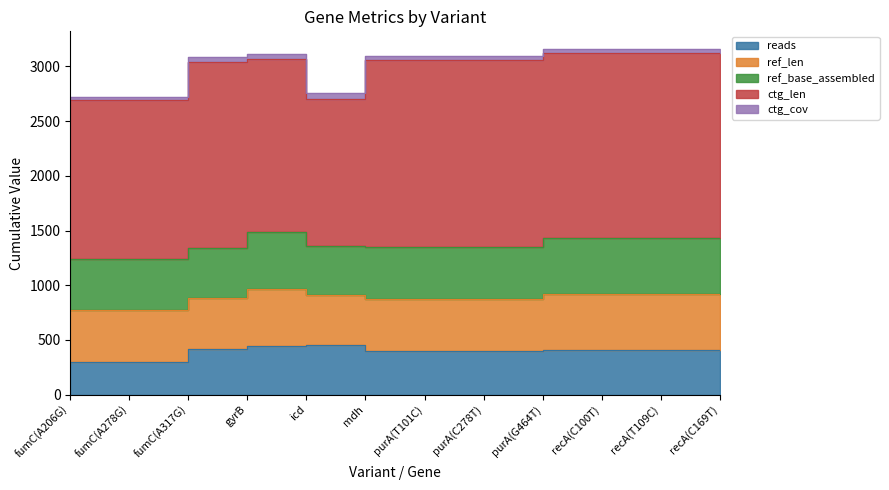

Reading left to right, extract all data points from this chart.

reads: 302.0	302.0	302.0	422.0	448.0	458.0	396.0	396.0	396.0	408.0	408.0	408.0
ref_len: 469.0	469.0	469.0	460.0	518.0	452.0	478.0	478.0	478.0	510.0	510.0	510.0
ref_base_assembled: 469.0	469.0	469.0	460.0	518.0	452.0	478.0	478.0	478.0	510.0	510.0	510.0
ctg_len: 1450.0	1450.0	1450.0	1703.0	1589.0	1341.0	1706.0	1706.0	1706.0	1699.0	1699.0	1699.0
ctg_cov: 31.2	31.2	31.2	37.2	42.2	51.3	35.0	35.0	35.0	36.2	36.2	36.2